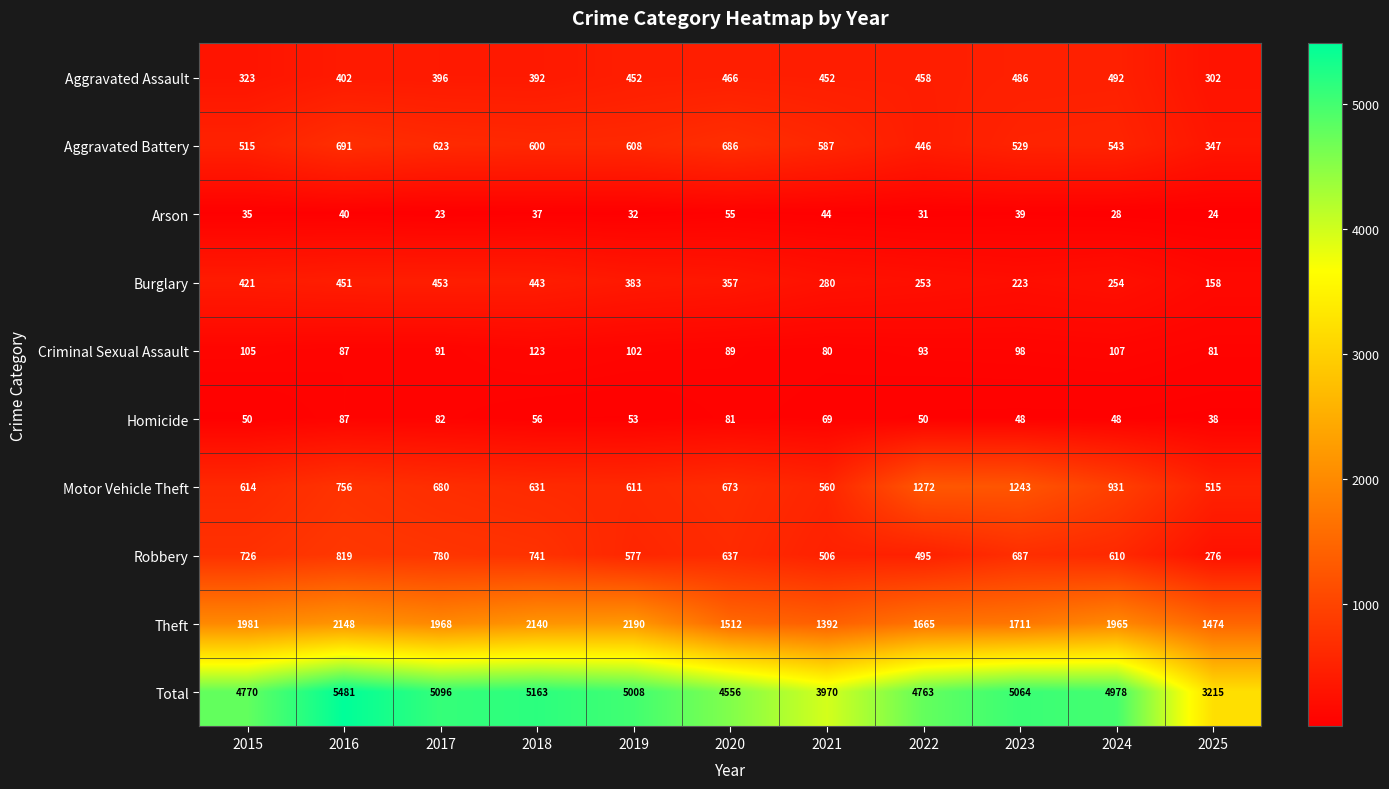

True or false: Homicide has a value of 56 at 2018.

True